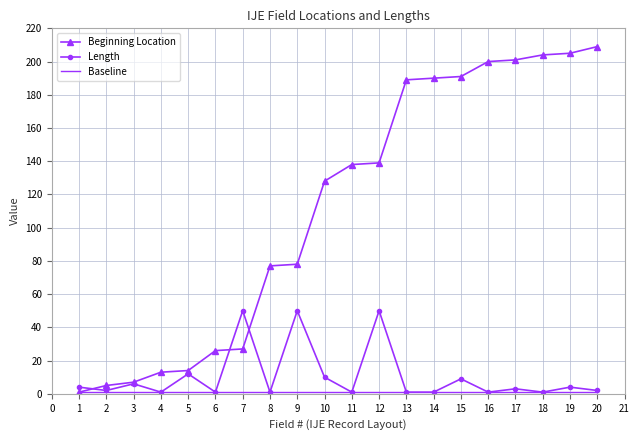

Which series has the largest total across all categories?

Beginning Location